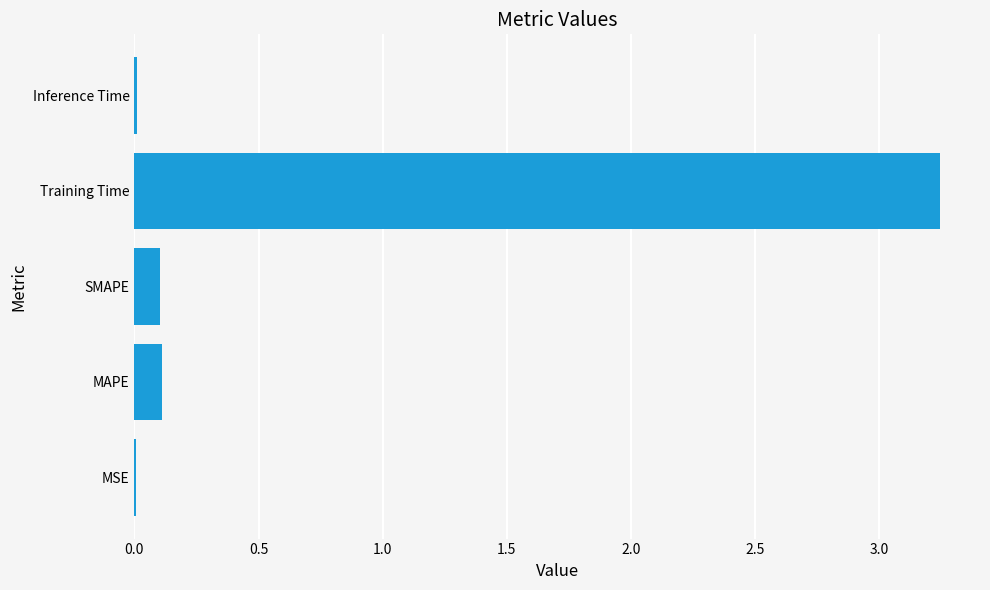

Which has a higher value, Training Time or SMAPE?

Training Time